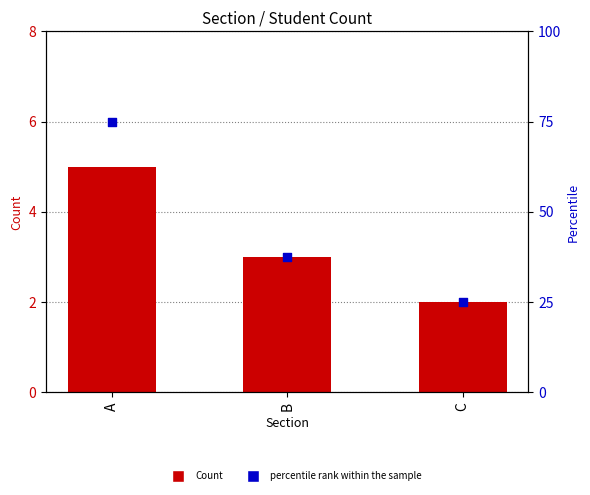

What is the total value across all series at C?

27.0